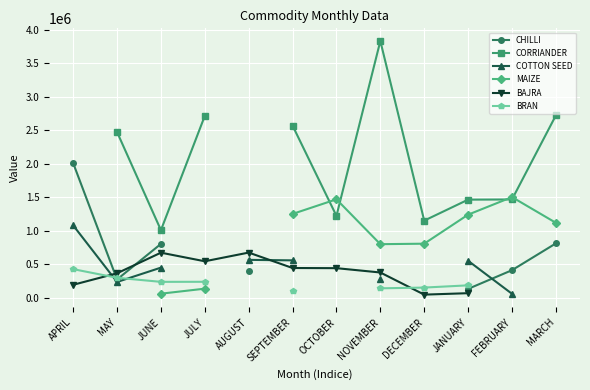

At how many categories does at least one series exceed 2764003?

1